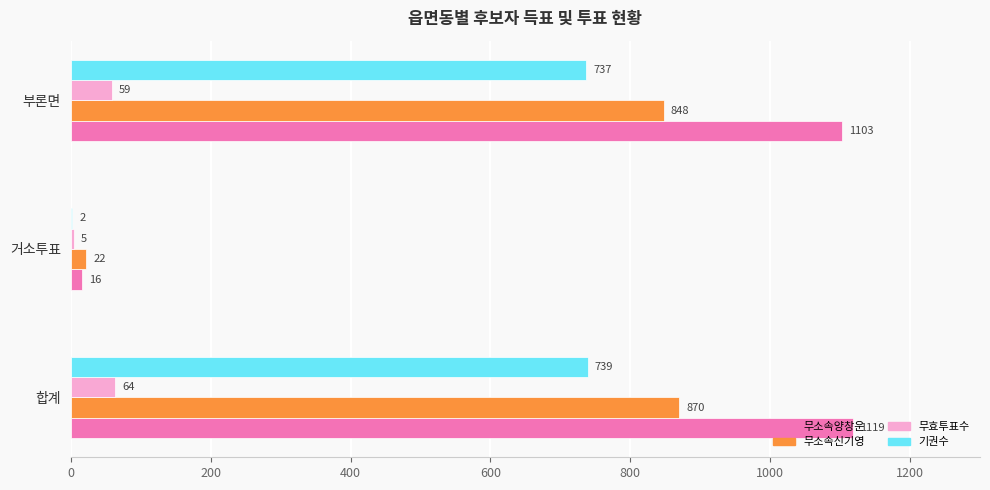

Which series has the widest spread of values?

무소속양창운